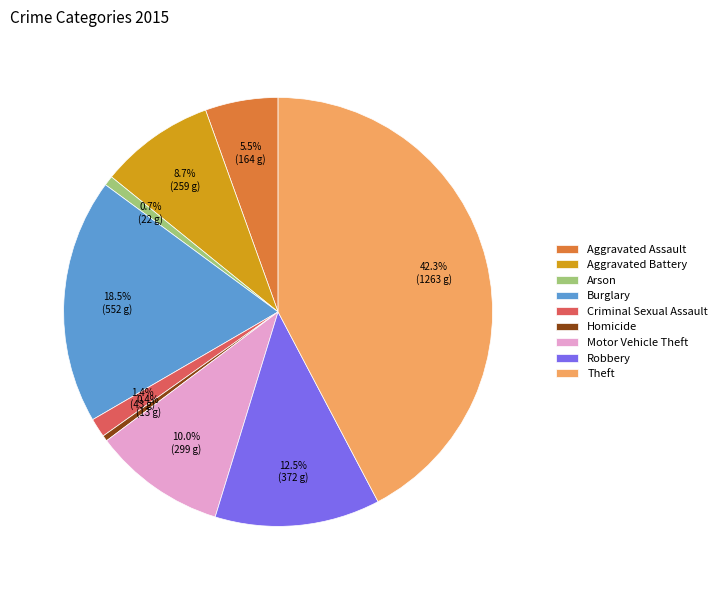

What is the ratio of the value at Robbery to the value at Homicide?

28.6